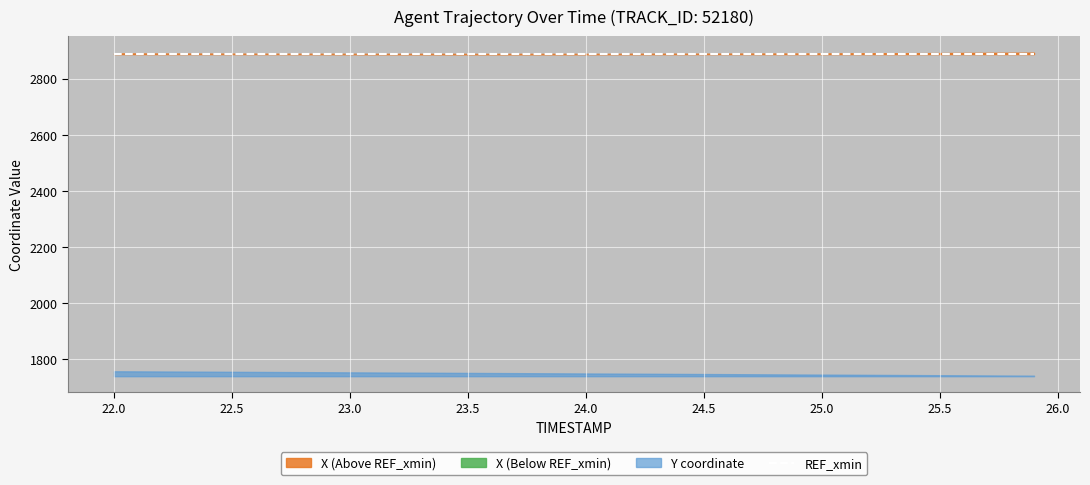

At which label does X reach its minimum?

23.5